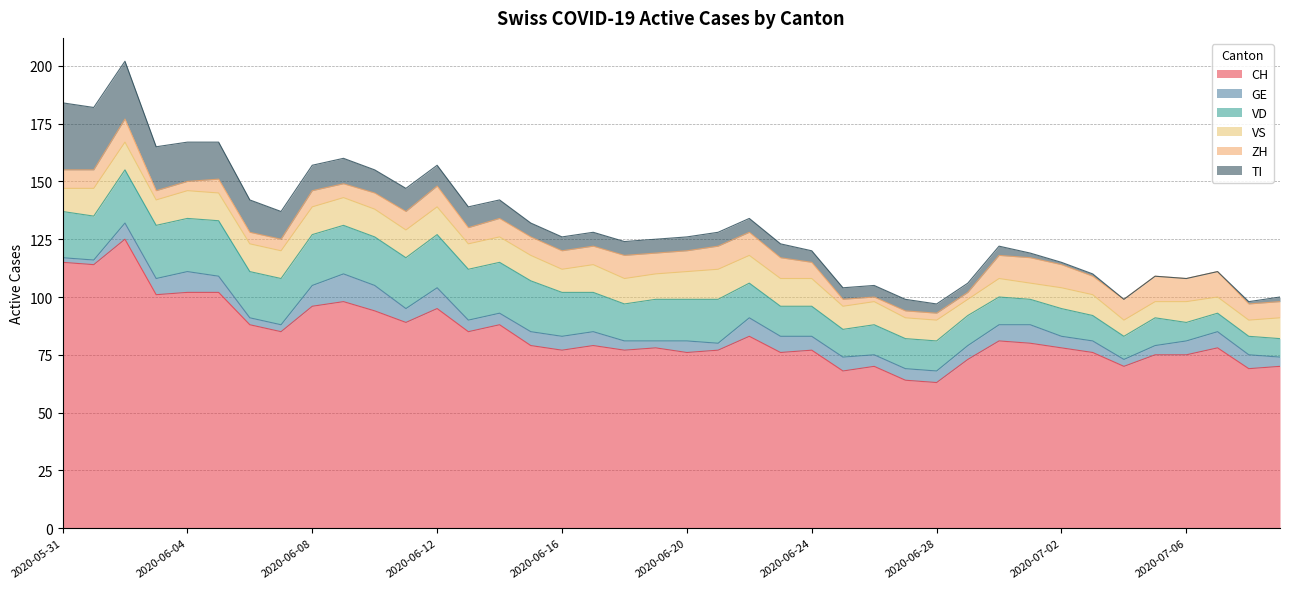

Which series has the largest range (max minus min)?

CH